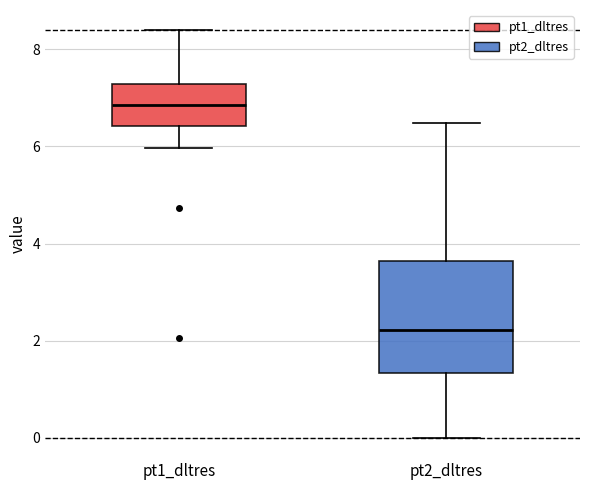

Reading left to right, transcribe this box plot: for each box, give where its median line is, the range the box spans, and where its two whiskers end, as read against the y-axis. The values are not printed on the chart, so give them approximately, as read against the axis.

pt1_dltres: median 6.8, box 6.4 to 7.2, whiskers 6.0 to 8.4
pt2_dltres: median 2.2, box 1.4 to 3.6, whiskers 0.0 to 6.4